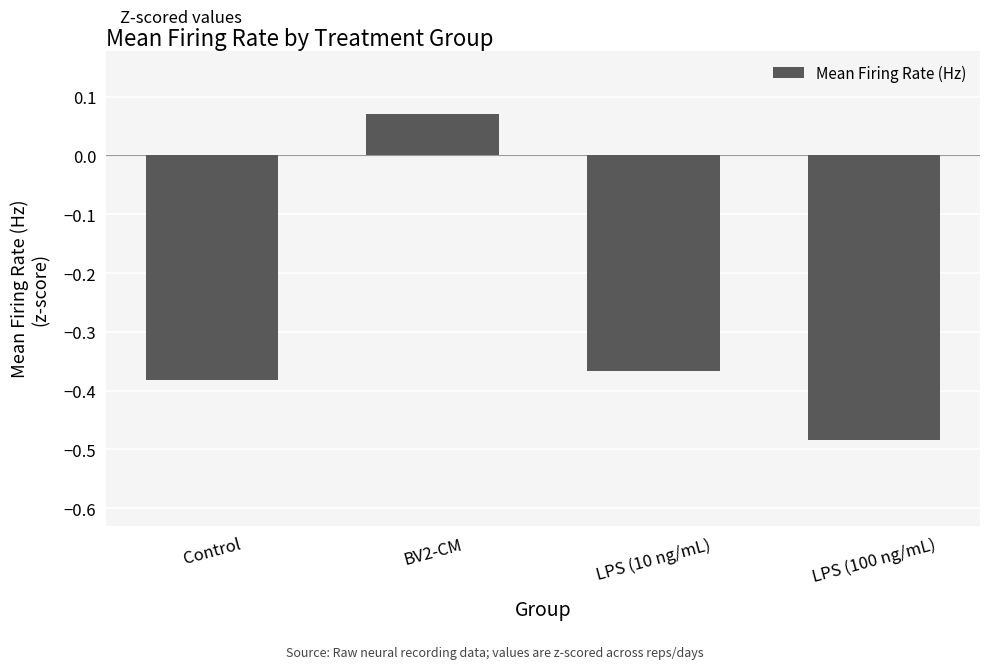

What is the label of the 1st bar from the right?

LPS (100 ng/mL)